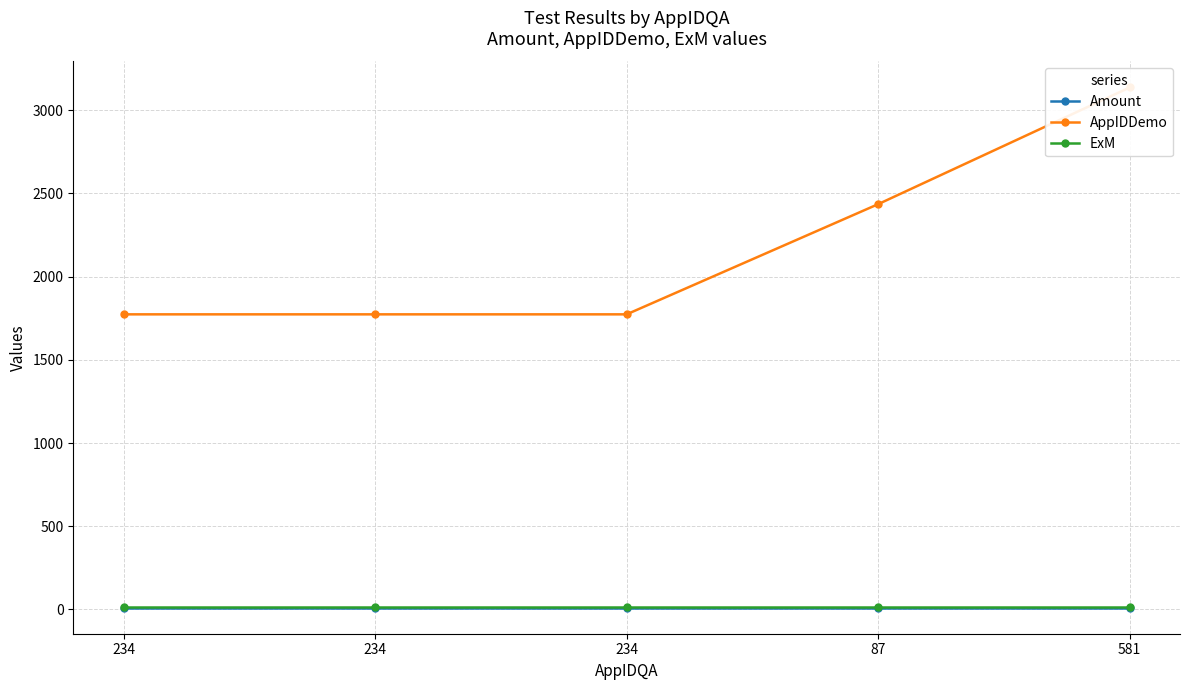

Reading left to right, extract all data points from this chart.

Amount: 234=10.5	234=10.5	234=10.5	87=10.5	581=10.5
AppIDDemo: 234=1773.0	234=1773.0	234=1773.0	87=2435.0	581=3136.0
ExM: 234=12.0	234=12.0	234=12.0	87=12.0	581=12.0